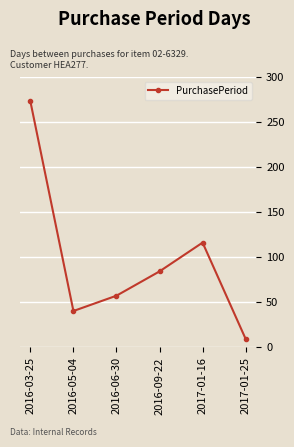

What is the sum of all values?

579